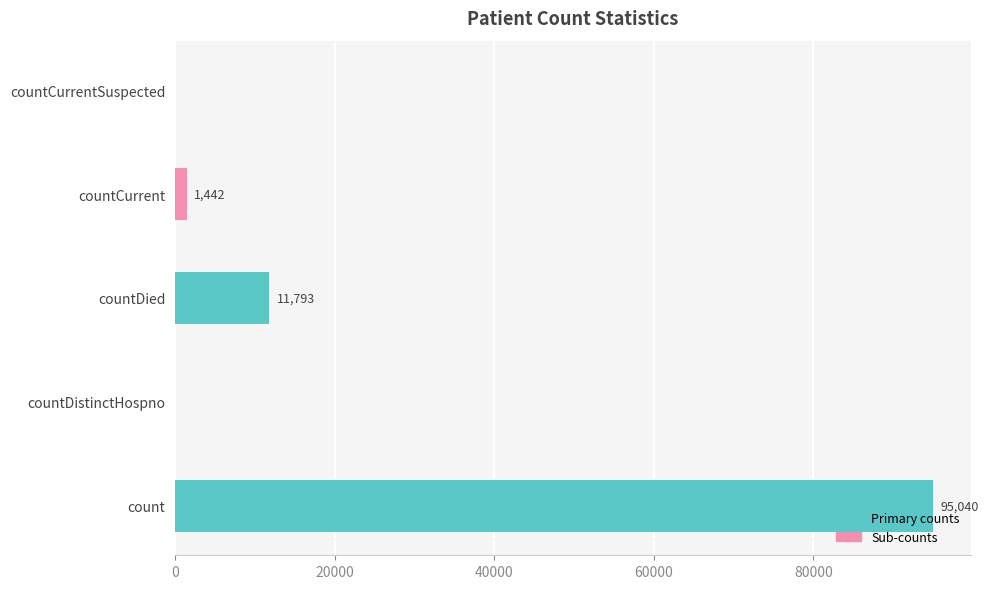

Reading left to right, extract all data points from this chart.

count=95040	countDistinctHospno=0	countDied=11793	countCurrent=1442	countCurrentSuspected=0